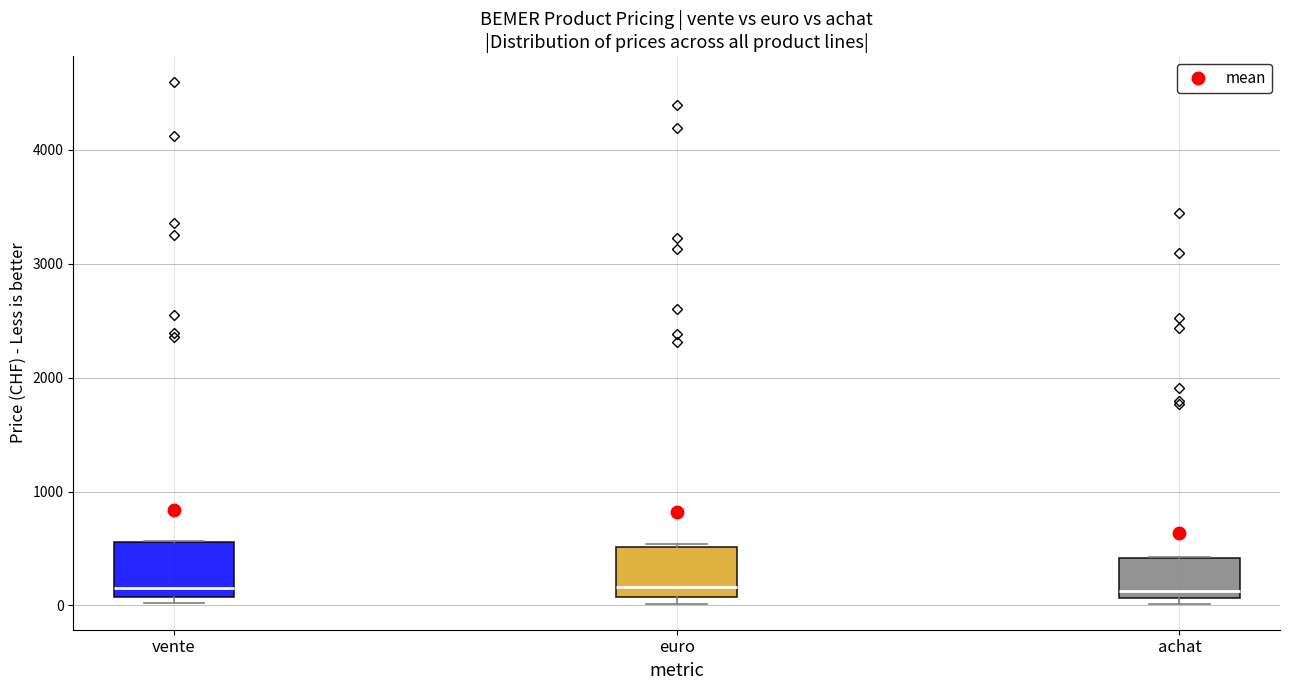

Reading left to right, read every box against the y-axis: the position of its median line, the range the box covers, and the ends of its whiskers. The values are not printed on the chart, so give them approximately, as read against the axis.

vente: median 200, box 100 to 600, whiskers 0 to 600
euro: median 200, box 100 to 500, whiskers 0 to 500
achat: median 100 (just above the box's lower edge), box 100 to 400, whiskers 0 to 400